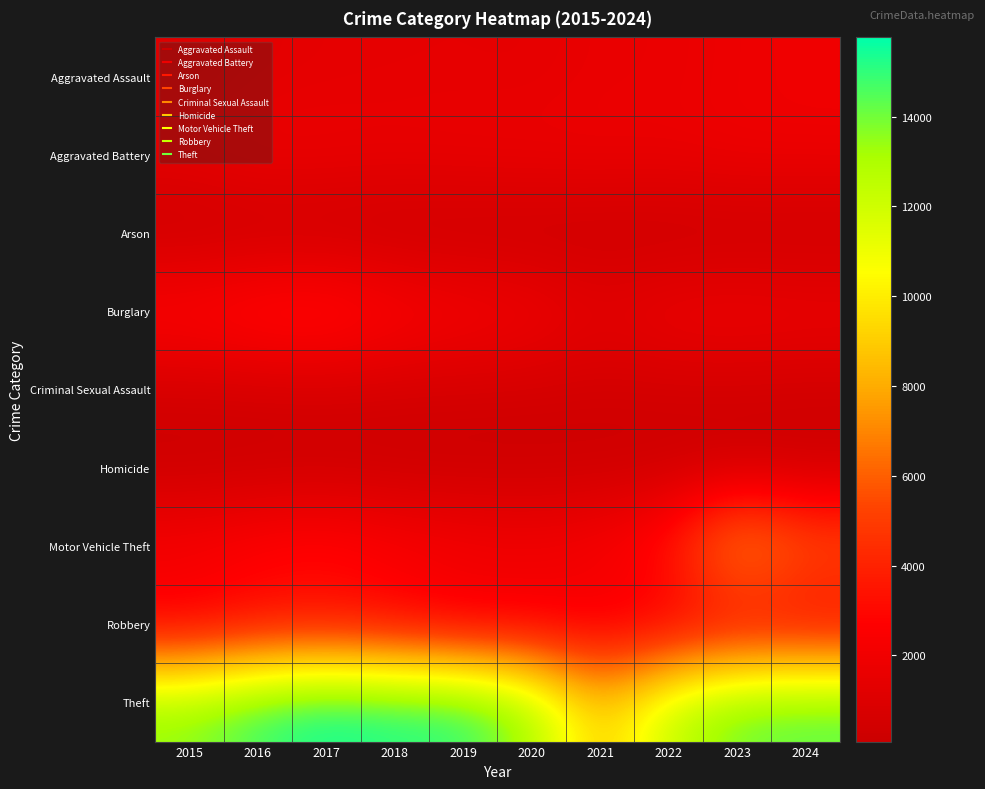

Reading right to left, list all the values displayed in this chart.

Aggravated Assault: 2024=1976	2023=1862	2022=1661	2021=1656	2020=1446	2019=1488	2018=1469	2017=1428	2016=1312	2015=1040
Aggravated Battery: 2024=1902	2023=1908	2022=1750	2021=1797	2020=1796	2019=1755	2018=1700	2017=1784	2016=1860	2015=1497
Arson: 2024=121	2023=123	2022=90	2021=132	2020=91	2019=88	2018=81	2017=129	2016=128	2015=94
Burglary: 2024=1875	2023=1989	2022=1897	2021=1393	2020=2144	2019=2403	2018=2806	2017=3575	2016=3411	2015=2912
Criminal Sexual Assault: 2024=403	2023=464	2022=466	2021=438	2020=487	2019=522	2018=530	2017=572	2016=509	2015=499
Homicide: 2024=125	2023=136	2022=163	2021=160	2020=134	2019=106	2018=129	2017=170	2016=164	2015=99
Motor Vehicle Theft: 2024=6039	2023=8317	2022=3517	2021=2501	2020=2205	2019=2402	2018=2662	2017=3176	2016=2886	2015=2494
Robbery: 2024=2428	2023=2458	2022=2120	2021=1872	2020=2061	2019=1886	2018=2540	2017=2963	2016=2831	2015=2144
Theft: 2024=14494	2023=14267	2022=12393	2021=8635	2020=13313	2019=15296	2018=15387	2017=15765	2016=14995	2015=13678